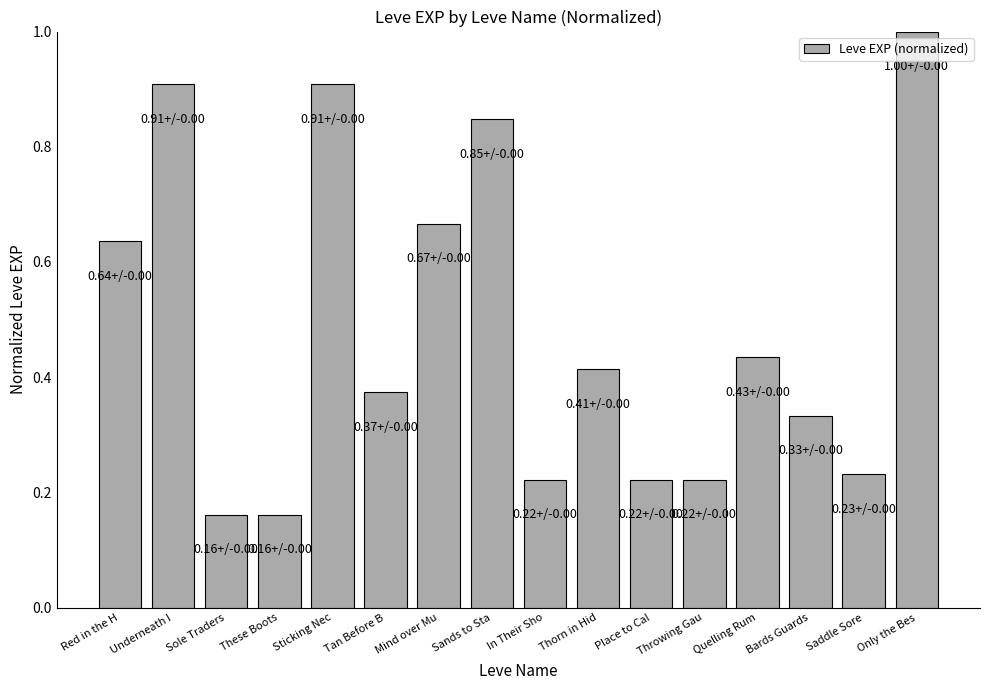

The value at Sticking Nec is 0.9. True or false?

True